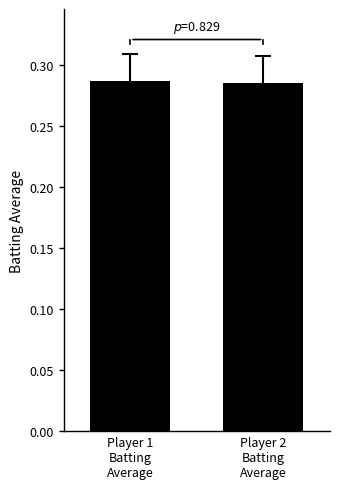

How many bars are there in total?

2